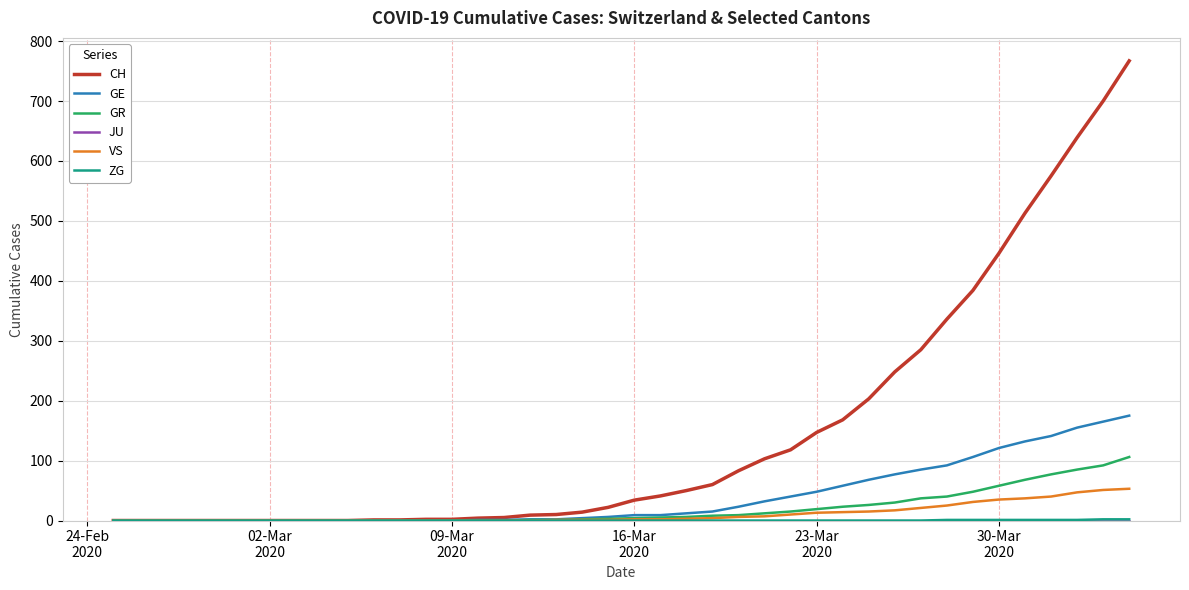

Which series has the widest spread of values?

CH